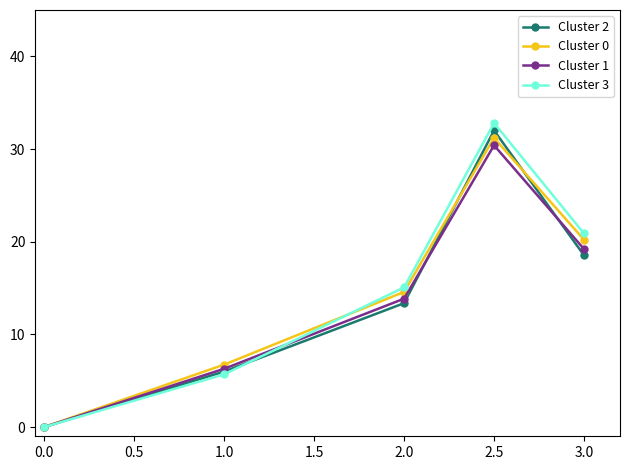

At how many categories does at least one series exceed 12?

3